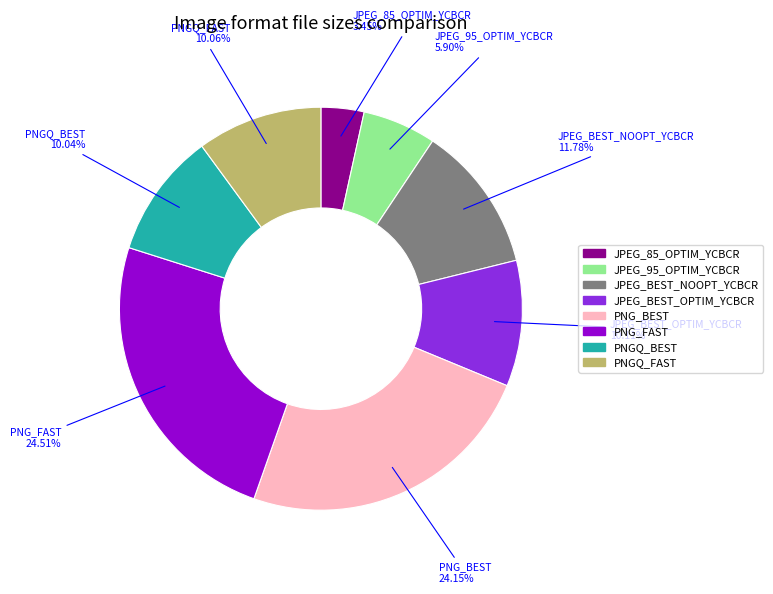

Approximately how many times larger is the value at PNG_FAST compared to JPEG_BEST_OPTIM_YCBCR?

2.4